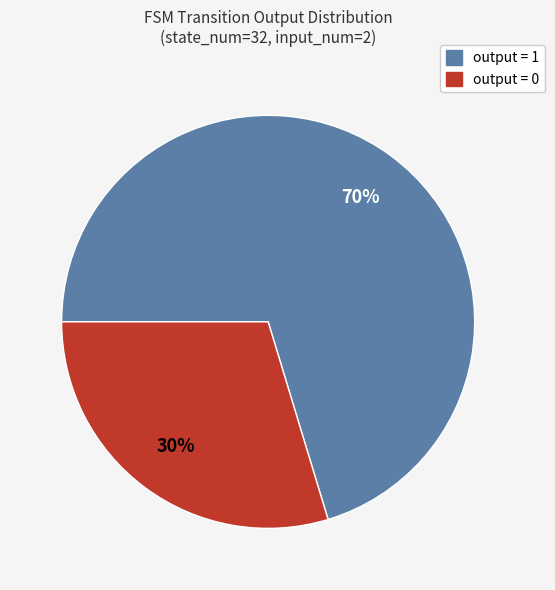

Count the number of slices in the pie.

2